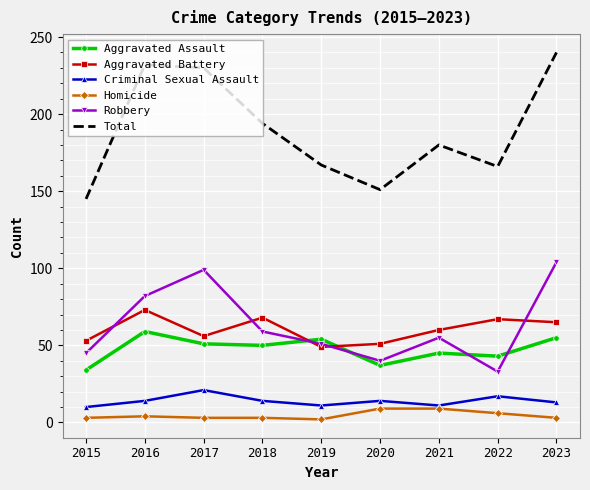

Which category has the lowest value in the Aggravated Assault series?

2015